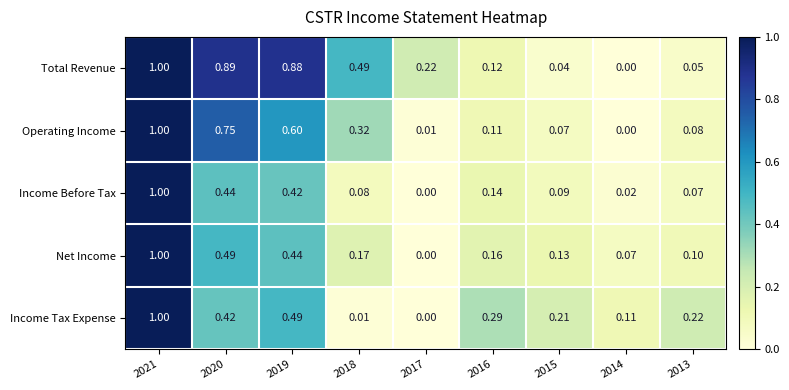

Which series changed the most between 2017 and 2014?

Total Revenue